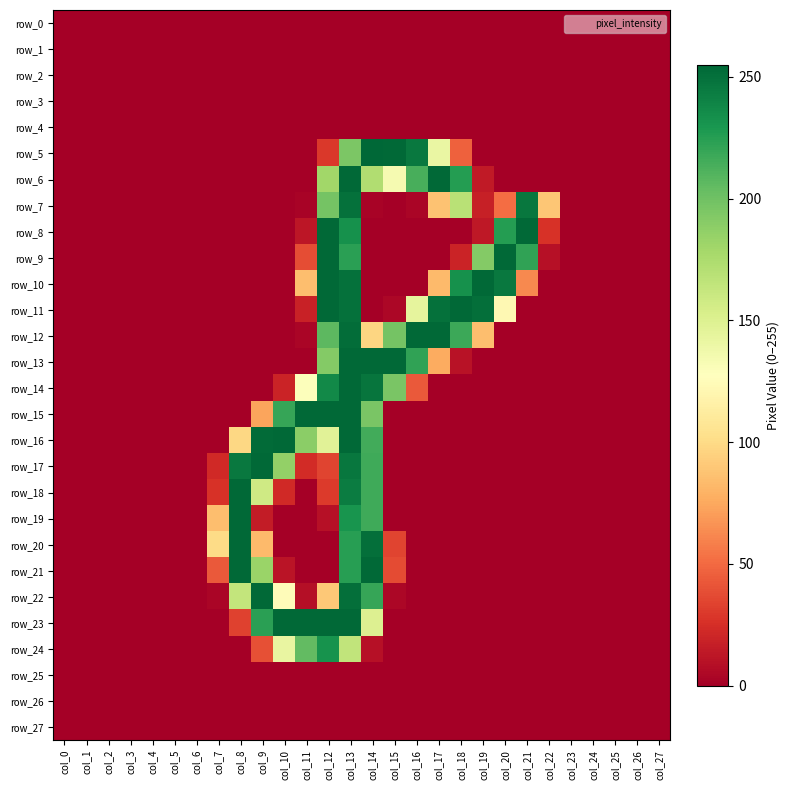

Reading right to left, what are all the values shown in this chart?

row_0: col_27=0	col_26=0	col_25=0	col_24=0	col_23=0	col_22=0	col_21=0	col_20=0	col_19=0	col_18=0	col_17=0	col_16=0	col_15=0	col_14=0	col_13=0	col_12=0	col_11=0	col_10=0	col_9=0	col_8=0	col_7=0	col_6=0	col_5=0	col_4=0	col_3=0	col_2=0	col_1=0	col_0=0
row_1: col_27=0	col_26=0	col_25=0	col_24=0	col_23=0	col_22=0	col_21=0	col_20=0	col_19=0	col_18=0	col_17=0	col_16=0	col_15=0	col_14=0	col_13=0	col_12=0	col_11=0	col_10=0	col_9=0	col_8=0	col_7=0	col_6=0	col_5=0	col_4=0	col_3=0	col_2=0	col_1=0	col_0=0
row_2: col_27=0	col_26=0	col_25=0	col_24=0	col_23=0	col_22=0	col_21=0	col_20=0	col_19=0	col_18=0	col_17=0	col_16=0	col_15=0	col_14=0	col_13=0	col_12=0	col_11=0	col_10=0	col_9=0	col_8=0	col_7=0	col_6=0	col_5=0	col_4=0	col_3=0	col_2=0	col_1=0	col_0=0
row_3: col_27=0	col_26=0	col_25=0	col_24=0	col_23=0	col_22=0	col_21=0	col_20=0	col_19=0	col_18=0	col_17=0	col_16=0	col_15=0	col_14=0	col_13=0	col_12=0	col_11=0	col_10=0	col_9=0	col_8=0	col_7=0	col_6=0	col_5=0	col_4=0	col_3=0	col_2=0	col_1=0	col_0=0
row_4: col_27=0	col_26=0	col_25=0	col_24=0	col_23=0	col_22=0	col_21=0	col_20=0	col_19=0	col_18=0	col_17=0	col_16=0	col_15=0	col_14=0	col_13=0	col_12=0	col_11=0	col_10=0	col_9=0	col_8=0	col_7=0	col_6=0	col_5=0	col_4=0	col_3=0	col_2=0	col_1=0	col_0=0
row_5: col_27=0	col_26=0	col_25=0	col_24=0	col_23=0	col_22=0	col_21=0	col_20=0	col_19=0	col_18=46	col_17=141	col_16=246	col_15=254	col_14=255	col_13=195	col_12=29	col_11=0	col_10=0	col_9=0	col_8=0	col_7=0	col_6=0	col_5=0	col_4=0	col_3=0	col_2=0	col_1=0	col_0=0
row_6: col_27=0	col_26=0	col_25=0	col_24=0	col_23=0	col_22=0	col_21=0	col_20=0	col_19=14	col_18=226	col_17=254	col_16=214	col_15=134	col_14=173	col_13=254	col_12=180	col_11=0	col_10=0	col_9=0	col_8=0	col_7=0	col_6=0	col_5=0	col_4=0	col_3=0	col_2=0	col_1=0	col_0=0
row_7: col_27=0	col_26=0	col_25=0	col_24=0	col_23=0	col_22=89	col_21=247	col_20=51	col_19=17	col_18=169	col_17=87	col_16=3	col_15=0	col_14=2	col_13=250	col_12=198	col_11=2	col_10=0	col_9=0	col_8=0	col_7=0	col_6=0	col_5=0	col_4=0	col_3=0	col_2=0	col_1=0	col_0=0
row_8: col_27=0	col_26=0	col_25=0	col_24=0	col_23=0	col_22=26	col_21=254	col_20=226	col_19=13	col_18=0	col_17=0	col_16=0	col_15=0	col_14=0	col_13=233	col_12=254	col_11=12	col_10=0	col_9=0	col_8=0	col_7=0	col_6=0	col_5=0	col_4=0	col_3=0	col_2=0	col_1=0	col_0=0
row_9: col_27=0	col_26=0	col_25=0	col_24=0	col_23=0	col_22=9	col_21=222	col_20=254	col_19=192	col_18=19	col_17=0	col_16=0	col_15=0	col_14=0	col_13=224	col_12=254	col_11=38	col_10=0	col_9=0	col_8=0	col_7=0	col_6=0	col_5=0	col_4=0	col_3=0	col_2=0	col_1=0	col_0=0
row_10: col_27=0	col_26=0	col_25=0	col_24=0	col_23=0	col_22=0	col_21=62	col_20=246	col_19=254	col_18=233	col_17=83	col_16=0	col_15=0	col_14=0	col_13=250	col_12=254	col_11=85	col_10=0	col_9=0	col_8=0	col_7=0	col_6=0	col_5=0	col_4=0	col_3=0	col_2=0	col_1=0	col_0=0
row_11: col_27=0	col_26=0	col_25=0	col_24=0	col_23=0	col_22=0	col_21=0	col_20=122	col_19=251	col_18=254	col_17=250	col_16=144	col_15=4	col_14=0	col_13=250	col_12=254	col_11=18	col_10=0	col_9=0	col_8=0	col_7=0	col_6=0	col_5=0	col_4=0	col_3=0	col_2=0	col_1=0	col_0=0
row_12: col_27=0	col_26=0	col_25=0	col_24=0	col_23=0	col_22=0	col_21=0	col_20=0	col_19=85	col_18=218	col_17=254	col_16=254	col_15=198	col_14=97	col_13=252	col_12=207	col_11=3	col_10=0	col_9=0	col_8=0	col_7=0	col_6=0	col_5=0	col_4=0	col_3=0	col_2=0	col_1=0	col_0=0
row_13: col_27=0	col_26=0	col_25=0	col_24=0	col_23=0	col_22=0	col_21=0	col_20=0	col_19=0	col_18=10	col_17=76	col_16=222	col_15=254	col_14=254	col_13=254	col_12=192	col_11=0	col_10=0	col_9=0	col_8=0	col_7=0	col_6=0	col_5=0	col_4=0	col_3=0	col_2=0	col_1=0	col_0=0
row_14: col_27=0	col_26=0	col_25=0	col_24=0	col_23=0	col_22=0	col_21=0	col_20=0	col_19=0	col_18=0	col_17=0	col_16=43	col_15=196	col_14=248	col_13=254	col_12=237	col_11=129	col_10=19	col_9=0	col_8=0	col_7=0	col_6=0	col_5=0	col_4=0	col_3=0	col_2=0	col_1=0	col_0=0
row_15: col_27=0	col_26=0	col_25=0	col_24=0	col_23=0	col_22=0	col_21=0	col_20=0	col_19=0	col_18=0	col_17=0	col_16=0	col_15=0	col_14=196	col_13=254	col_12=254	col_11=254	col_10=220	col_9=73	col_8=0	col_7=0	col_6=0	col_5=0	col_4=0	col_3=0	col_2=0	col_1=0	col_0=0
row_16: col_27=0	col_26=0	col_25=0	col_24=0	col_23=0	col_22=0	col_21=0	col_20=0	col_19=0	col_18=0	col_17=0	col_16=0	col_15=0	col_14=216	col_13=254	col_12=147	col_11=189	col_10=254	col_9=253	col_8=98	col_7=0	col_6=0	col_5=0	col_4=0	col_3=0	col_2=0	col_1=0	col_0=0
row_17: col_27=0	col_26=0	col_25=0	col_24=0	col_23=0	col_22=0	col_21=0	col_20=0	col_19=0	col_18=0	col_17=0	col_16=0	col_15=0	col_14=217	col_13=247	col_12=34	col_11=23	col_10=186	col_9=254	col_8=246	col_7=22	col_6=0	col_5=0	col_4=0	col_3=0	col_2=0	col_1=0	col_0=0
row_18: col_27=0	col_26=0	col_25=0	col_24=0	col_23=0	col_22=0	col_21=0	col_20=0	col_19=0	col_18=0	col_17=0	col_16=0	col_15=0	col_14=217	col_13=244	col_12=30	col_11=0	col_10=22	col_9=158	col_8=254	col_7=26	col_6=0	col_5=0	col_4=0	col_3=0	col_2=0	col_1=0	col_0=0
row_19: col_27=0	col_26=0	col_25=0	col_24=0	col_23=0	col_22=0	col_21=0	col_20=0	col_19=0	col_18=0	col_17=0	col_16=0	col_15=0	col_14=217	col_13=231	col_12=9	col_11=0	col_10=0	col_9=15	col_8=254	col_7=85	col_6=0	col_5=0	col_4=0	col_3=0	col_2=0	col_1=0	col_0=0
row_20: col_27=0	col_26=0	col_25=0	col_24=0	col_23=0	col_22=0	col_21=0	col_20=0	col_19=0	col_18=0	col_17=0	col_16=0	col_15=34	col_14=251	col_13=225	col_12=0	col_11=0	col_10=0	col_9=83	col_8=254	col_7=100	col_6=0	col_5=0	col_4=0	col_3=0	col_2=0	col_1=0	col_0=0
row_21: col_27=0	col_26=0	col_25=0	col_24=0	col_23=0	col_22=0	col_21=0	col_20=0	col_19=0	col_18=0	col_17=0	col_16=0	col_15=37	col_14=254	col_13=225	col_12=0	col_11=0	col_10=11	col_9=183	col_8=254	col_7=43	col_6=0	col_5=0	col_4=0	col_3=0	col_2=0	col_1=0	col_0=0
row_22: col_27=0	col_26=0	col_25=0	col_24=0	col_23=0	col_22=0	col_21=0	col_20=0	col_19=0	col_18=0	col_17=0	col_16=0	col_15=4	col_14=220	col_13=251	col_12=90	col_11=8	col_10=125	col_9=254	col_8=164	col_7=3	col_6=0	col_5=0	col_4=0	col_3=0	col_2=0	col_1=0	col_0=0
row_23: col_27=0	col_26=0	col_25=0	col_24=0	col_23=0	col_22=0	col_21=0	col_20=0	col_19=0	col_18=0	col_17=0	col_16=0	col_15=0	col_14=150	col_13=254	col_12=254	col_11=254	col_10=254	col_9=224	col_8=33	col_7=0	col_6=0	col_5=0	col_4=0	col_3=0	col_2=0	col_1=0	col_0=0
row_24: col_27=0	col_26=0	col_25=0	col_24=0	col_23=0	col_22=0	col_21=0	col_20=0	col_19=0	col_18=0	col_17=0	col_16=0	col_15=0	col_14=9	col_13=165	col_12=232	col_11=205	col_10=142	col_9=39	col_8=0	col_7=0	col_6=0	col_5=0	col_4=0	col_3=0	col_2=0	col_1=0	col_0=0
row_25: col_27=0	col_26=0	col_25=0	col_24=0	col_23=0	col_22=0	col_21=0	col_20=0	col_19=0	col_18=0	col_17=0	col_16=0	col_15=0	col_14=0	col_13=0	col_12=0	col_11=0	col_10=0	col_9=0	col_8=0	col_7=0	col_6=0	col_5=0	col_4=0	col_3=0	col_2=0	col_1=0	col_0=0
row_26: col_27=0	col_26=0	col_25=0	col_24=0	col_23=0	col_22=0	col_21=0	col_20=0	col_19=0	col_18=0	col_17=0	col_16=0	col_15=0	col_14=0	col_13=0	col_12=0	col_11=0	col_10=0	col_9=0	col_8=0	col_7=0	col_6=0	col_5=0	col_4=0	col_3=0	col_2=0	col_1=0	col_0=0
row_27: col_27=0	col_26=0	col_25=0	col_24=0	col_23=0	col_22=0	col_21=0	col_20=0	col_19=0	col_18=0	col_17=0	col_16=0	col_15=0	col_14=0	col_13=0	col_12=0	col_11=0	col_10=0	col_9=0	col_8=0	col_7=0	col_6=0	col_5=0	col_4=0	col_3=0	col_2=0	col_1=0	col_0=0